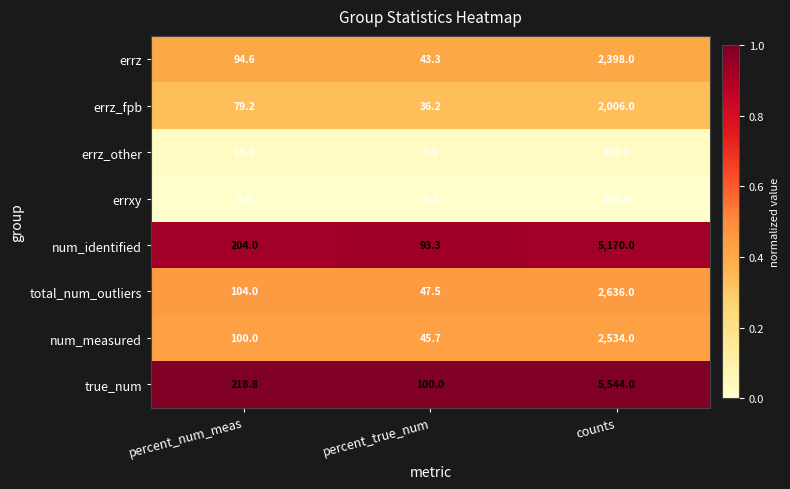

Rank the series at percent_num_meas from lowest to highest value.

errxy, errz_other, errz_fpb, errz, num_measured, total_num_outliers, num_identified, true_num